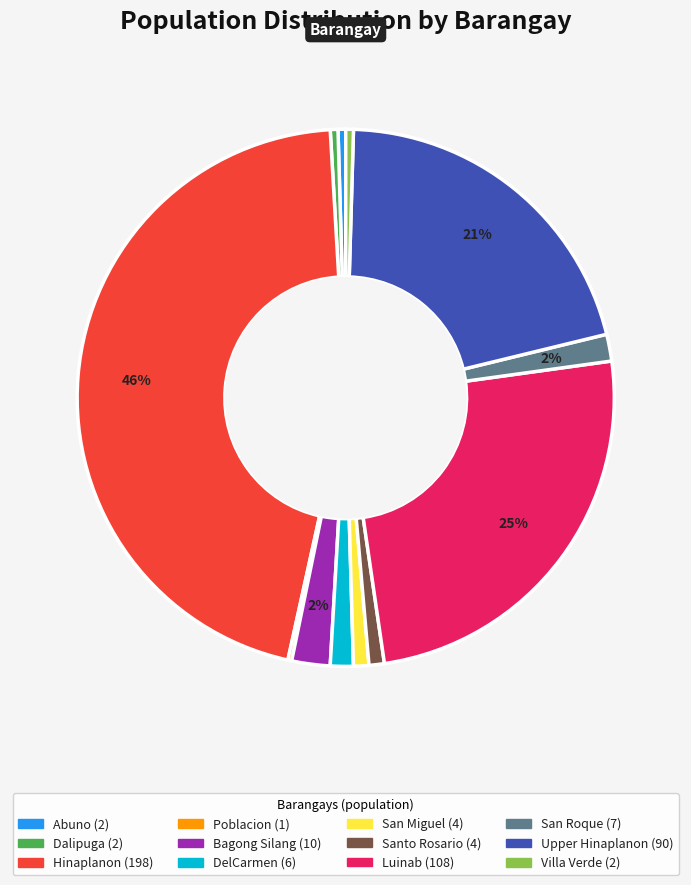

Does any single category account for the majority?

No